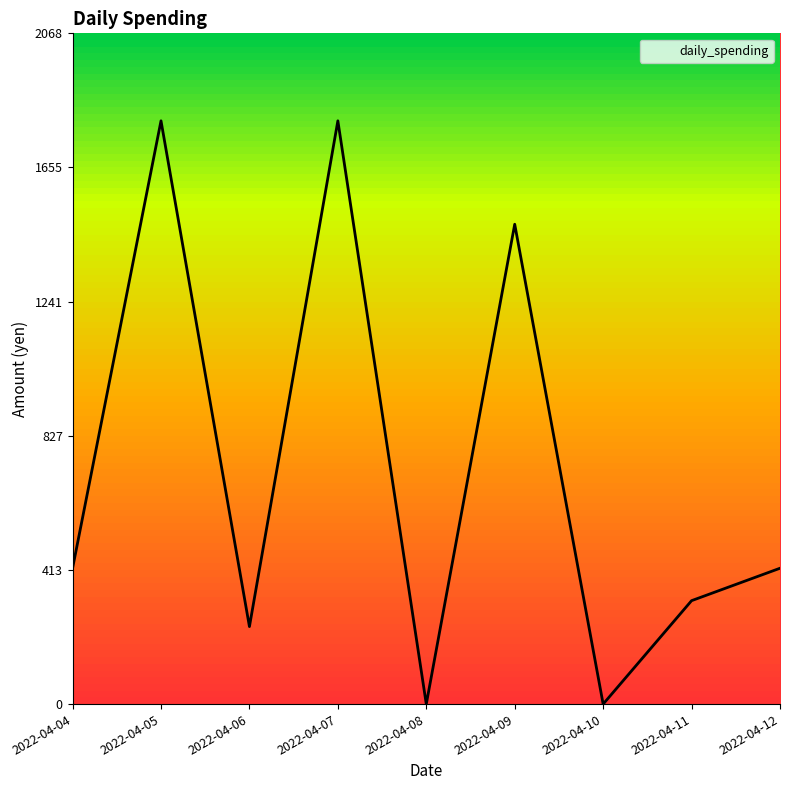

What is the difference between the maximum and minimum values?

1799